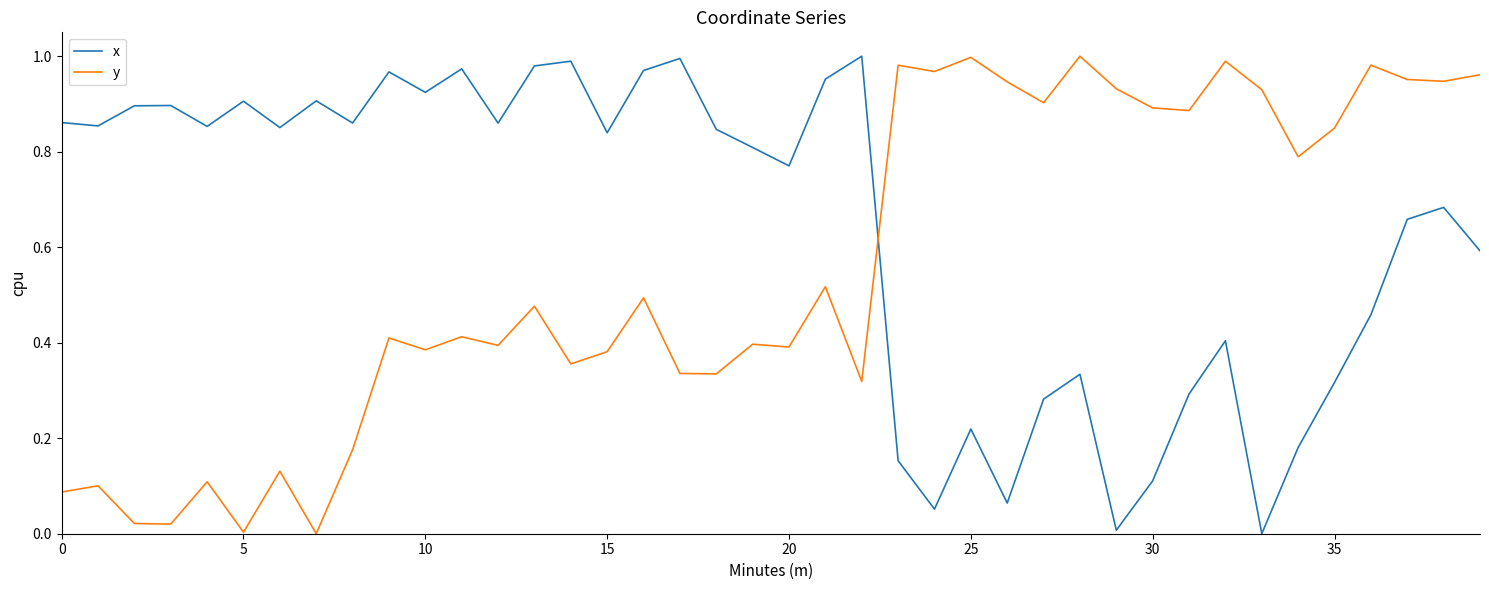

Which series has the largest total across all categories?

x